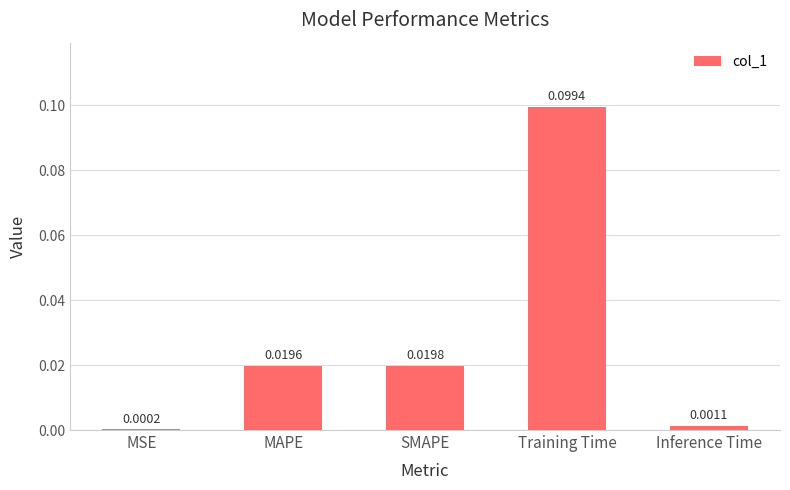

Where is the data nearest to the value 0?

MSE